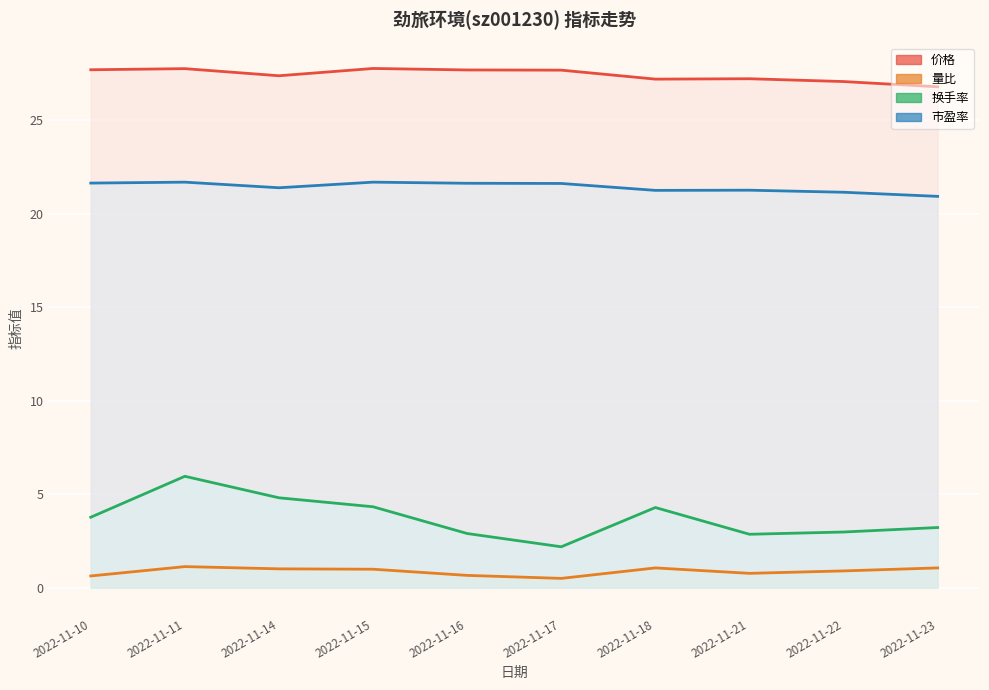

Where is 价格 nearest to the value 27?

2022-11-22